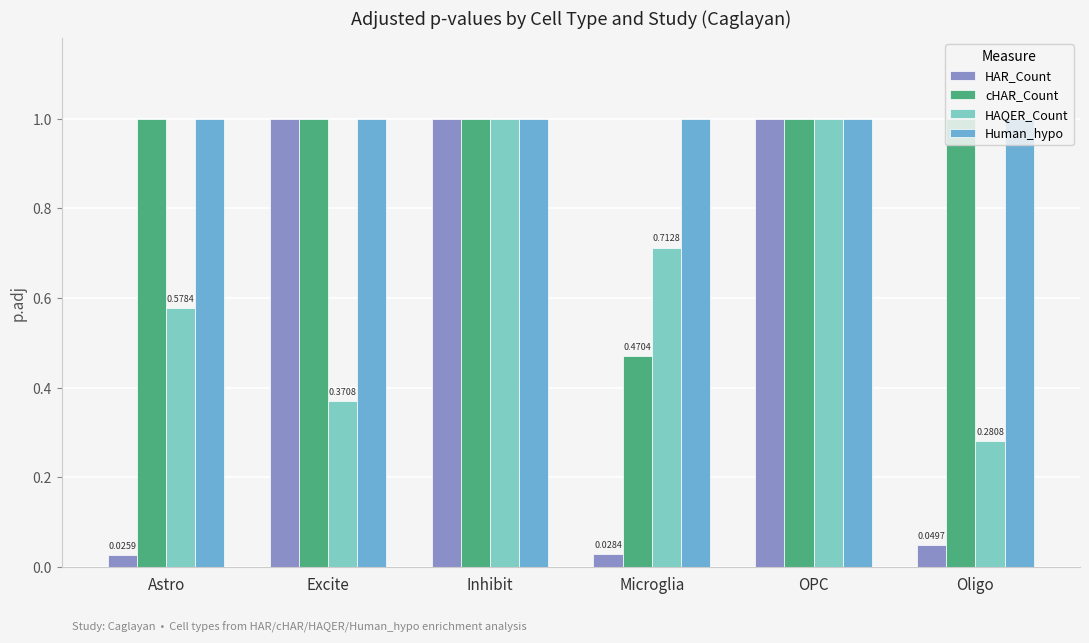

Which series changed the most between Excite and OPC?

HAQER_Count